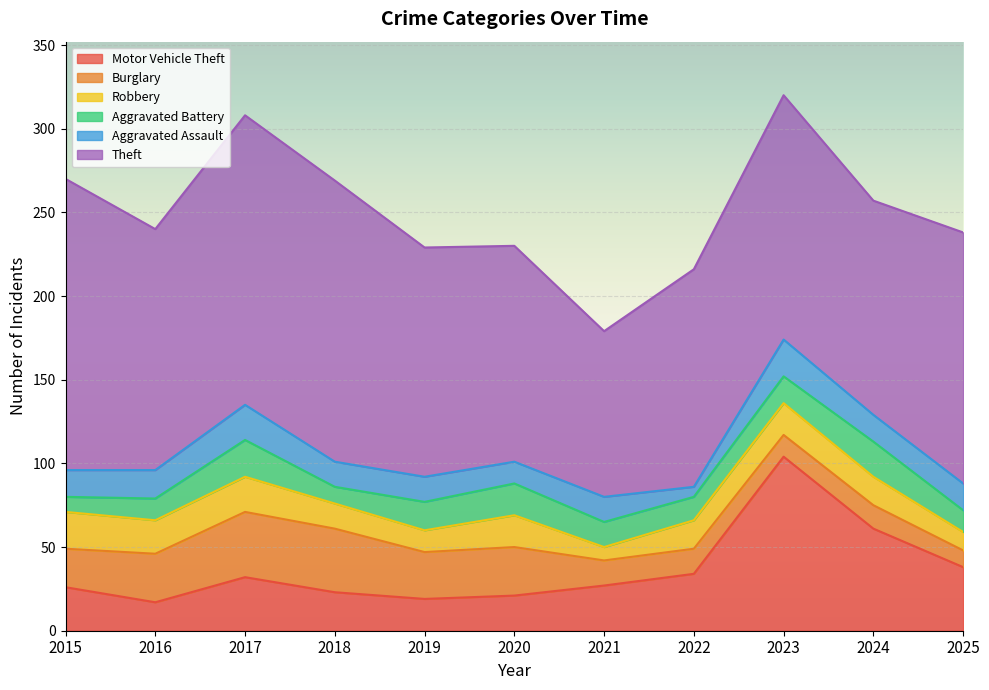

Does the chart display data point markers on the line(s)?

No